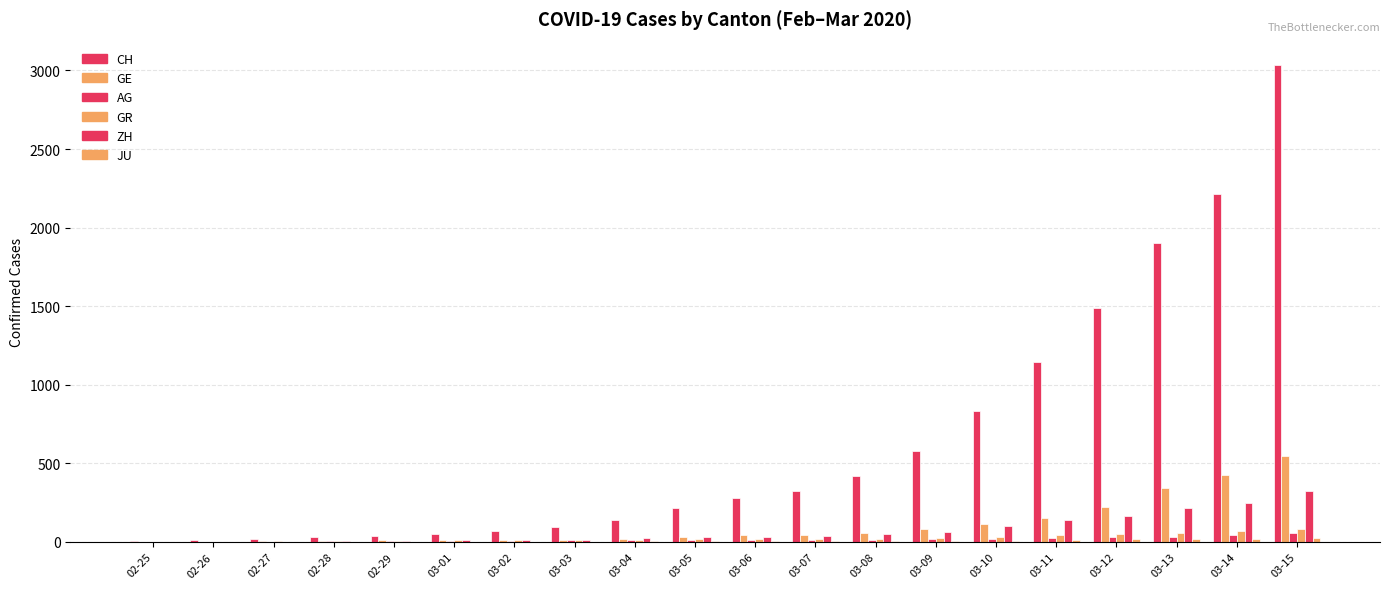

How many series are shown in this chart?

6